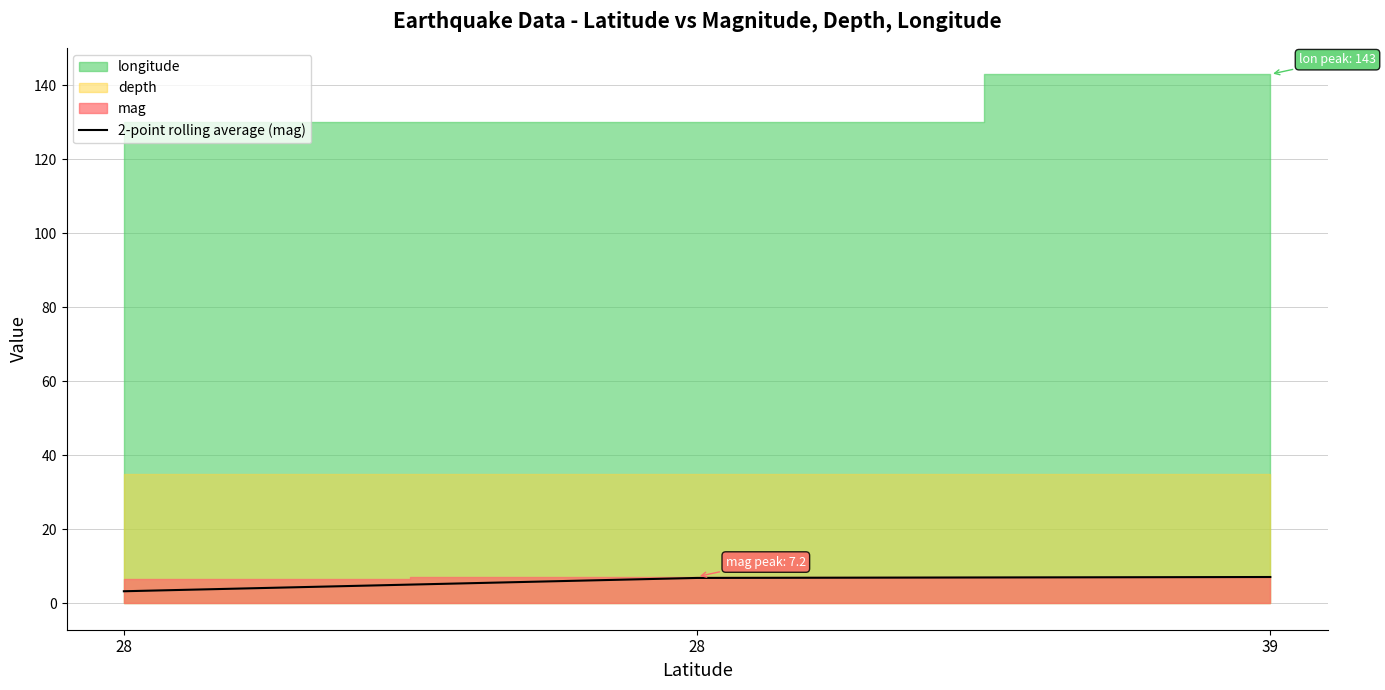

At which label does the data first exceed 6?

28